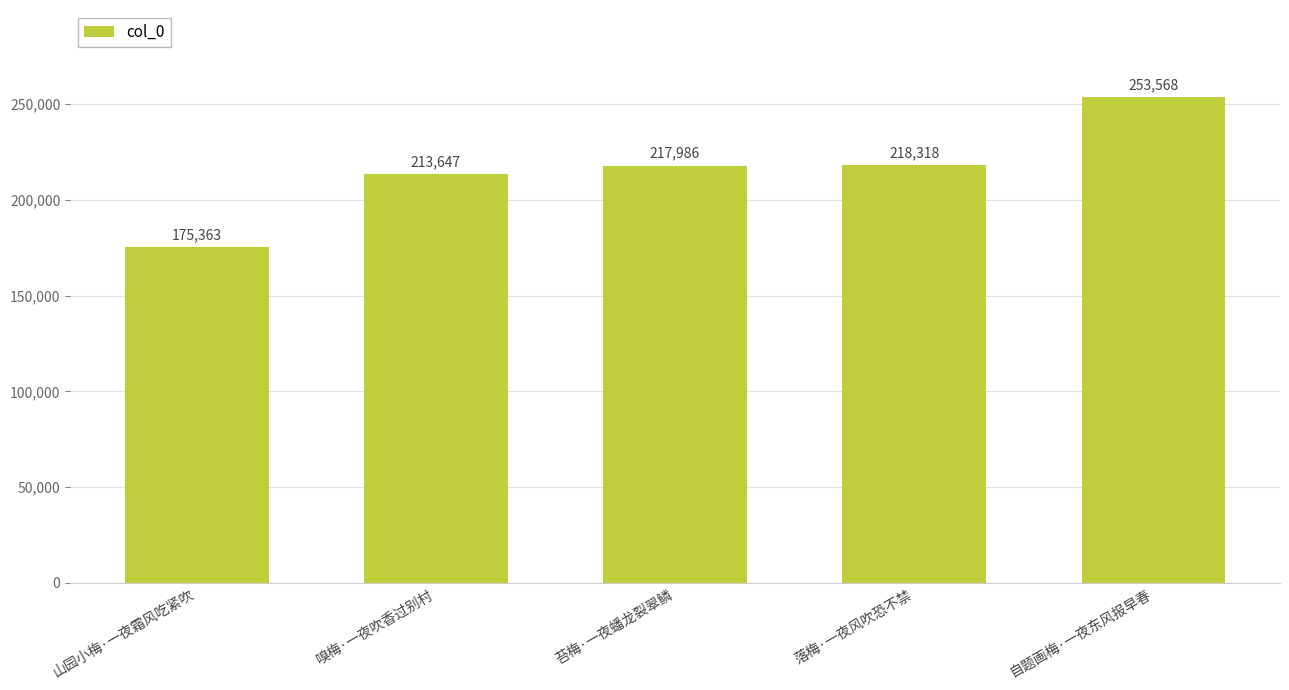

Approximately how many times larger is the value at 落梅·一夜风吹恐不禁 compared to 山园小梅·一夜霜风吃紧吹?

1.2